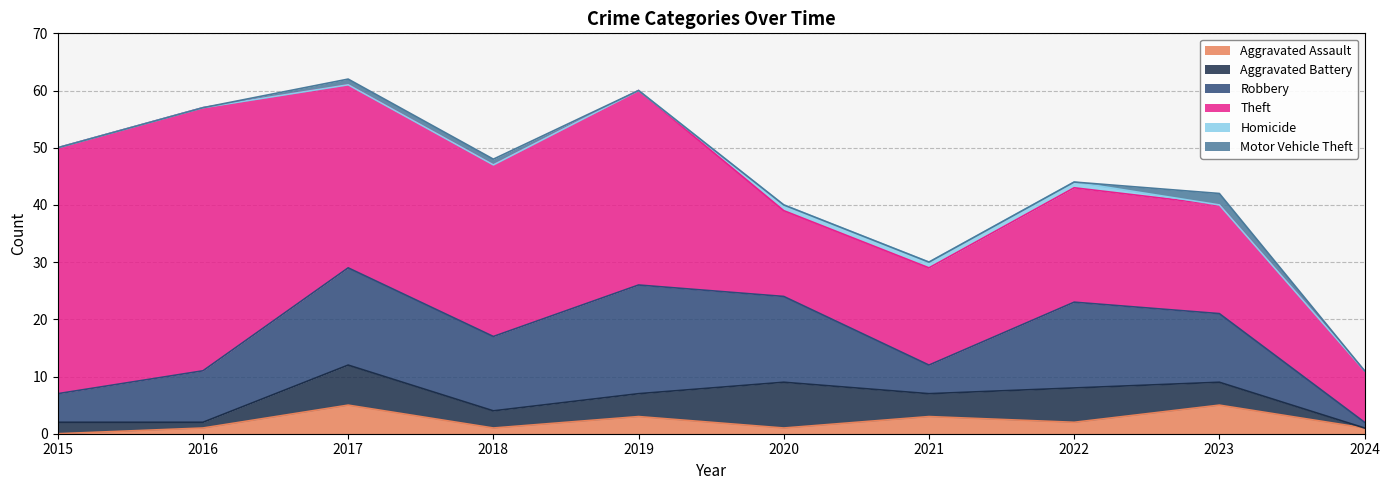

Between 2023 and 2018, which is larger?

2023